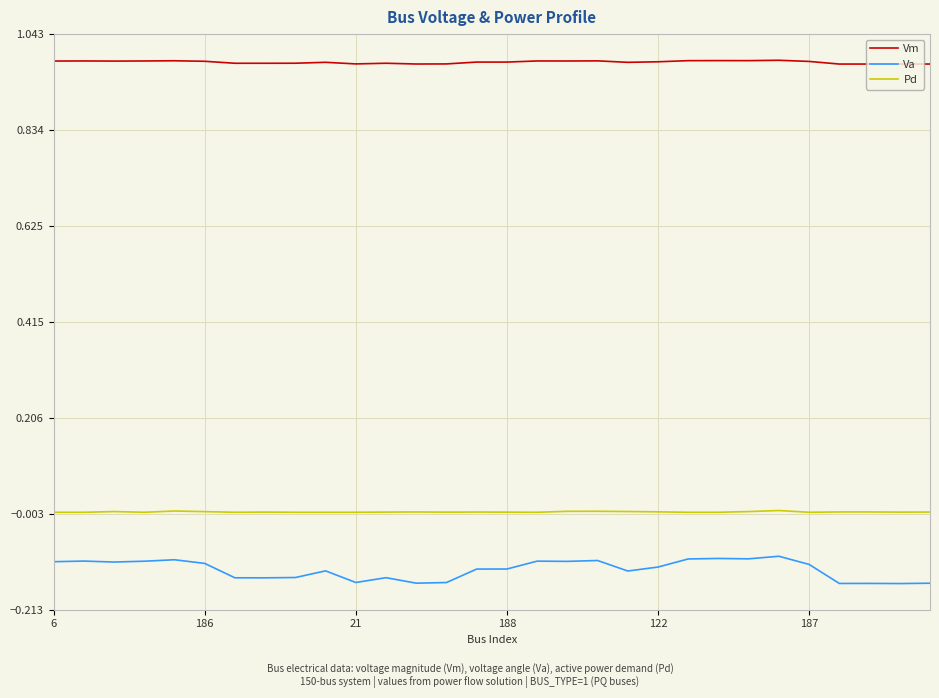

Which series has the largest range (max minus min)?

Va